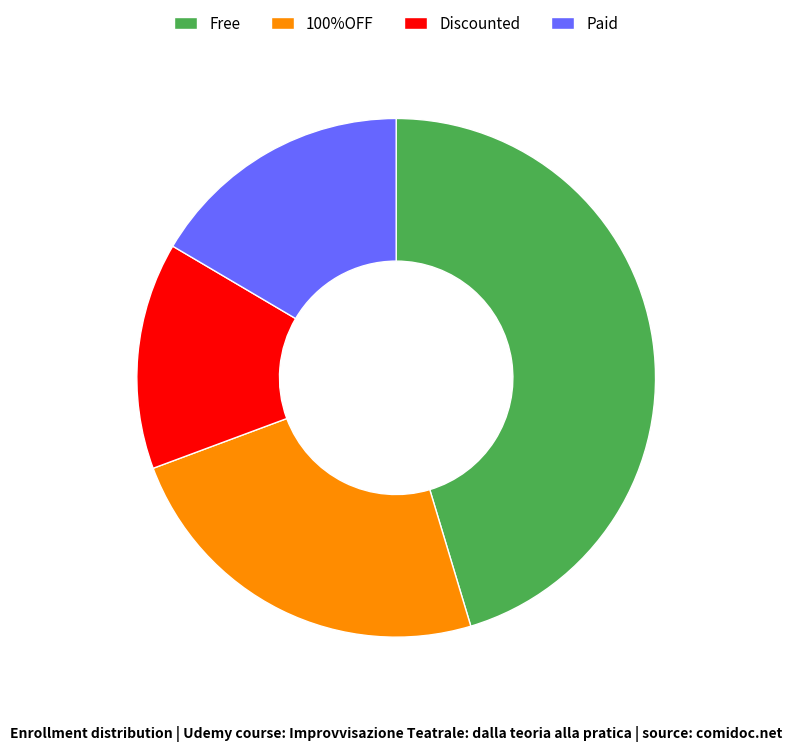

Is there any slice that represents more than half of the pie?

No